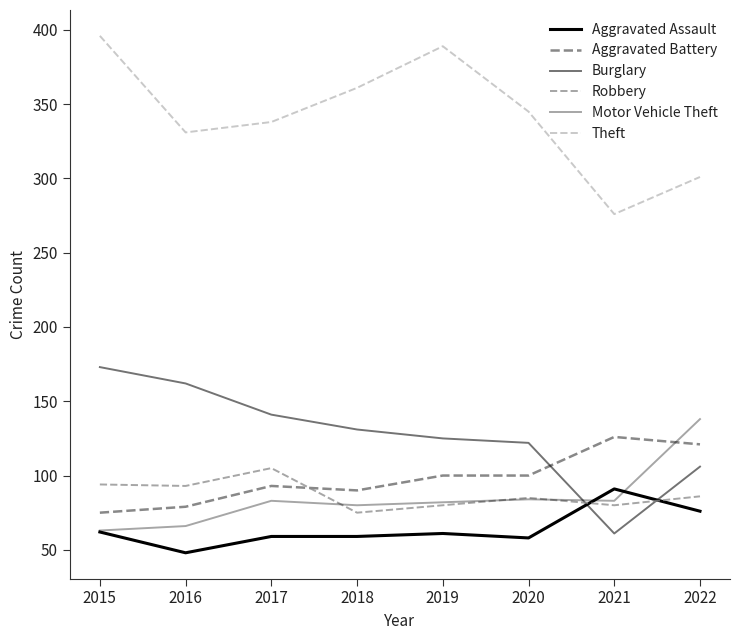

The value of Burglary at 2019 is 125. True or false?

True